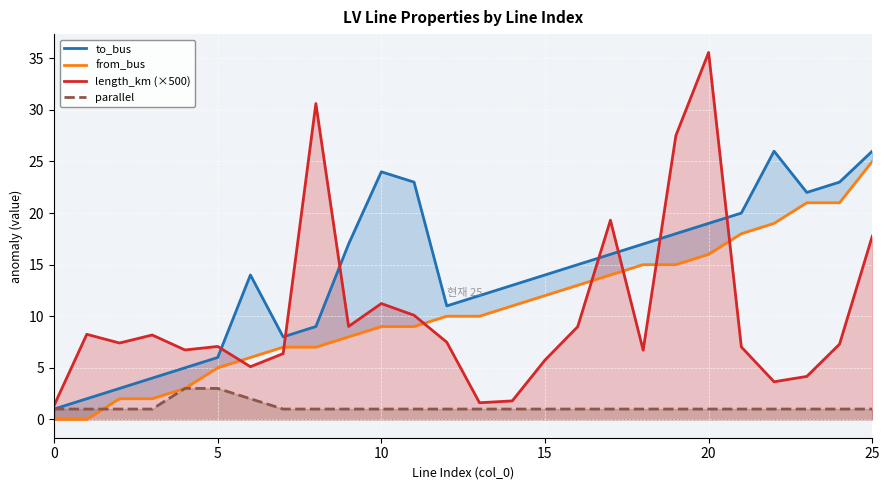

What is the minimum value for parallel?

1.0